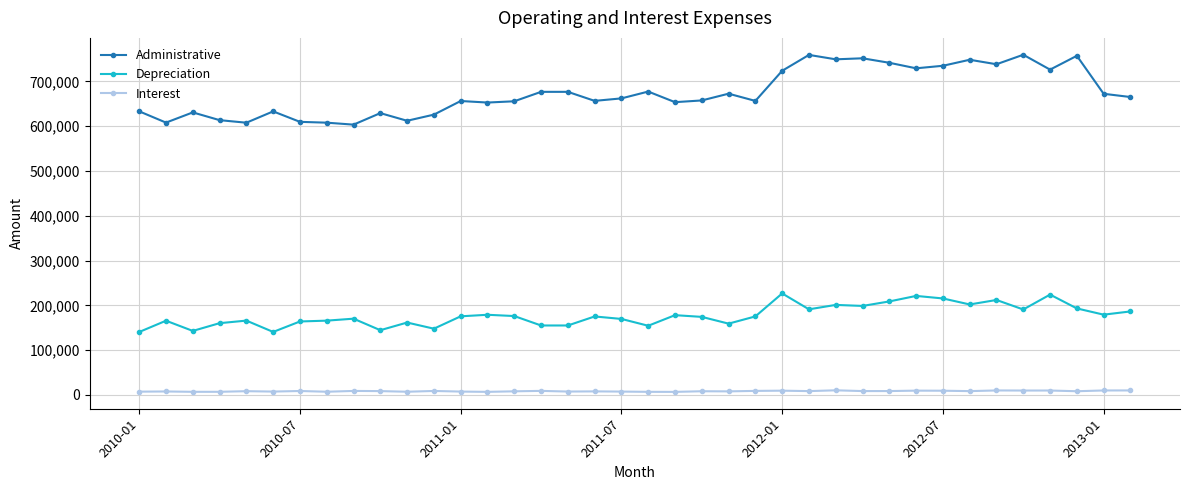

How many data points in Interest are less than 8448?

19